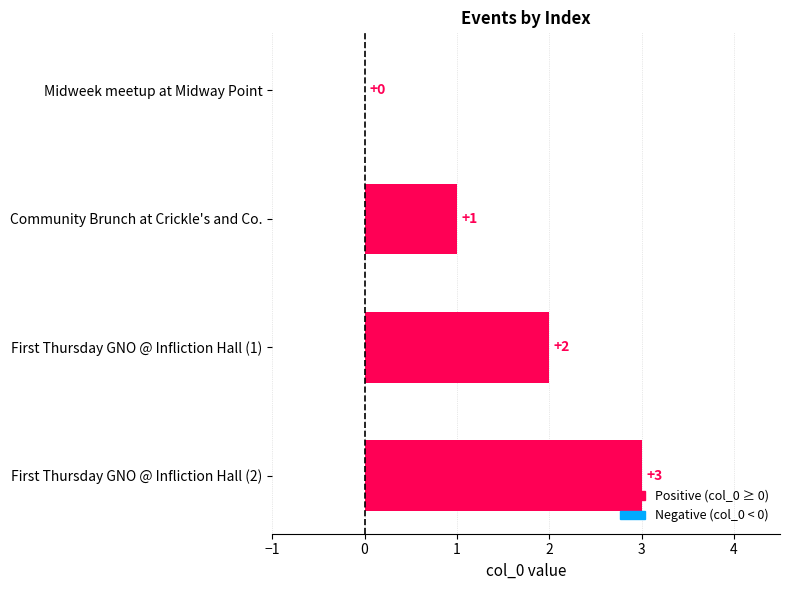

Which label corresponds to the largest value in the chart?

First Thursday GNO @ Infliction Hall (2)